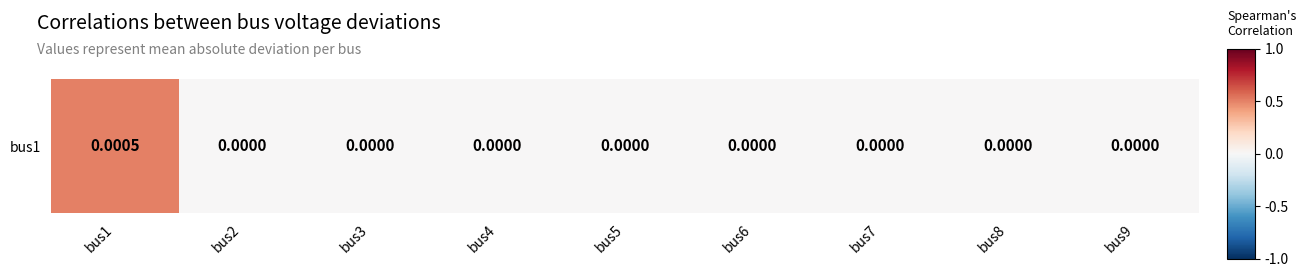

Rank the categories by value from highest to lowest.

bus1, bus2, bus3, bus4, bus5, bus6, bus7, bus8, bus9